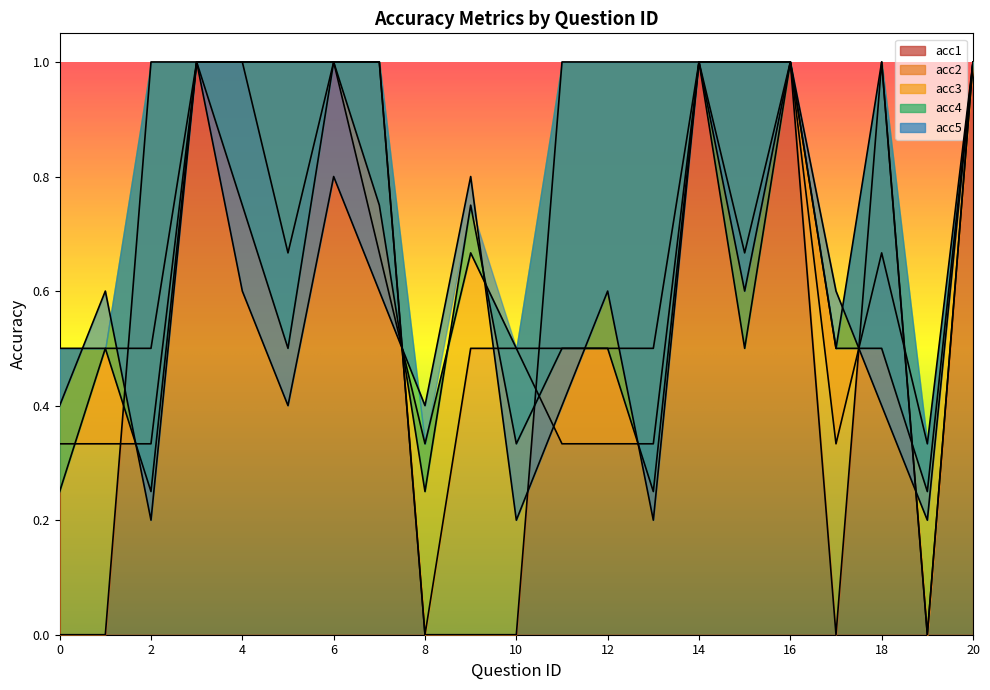

Rank the series at 6 from lowest to highest value.

acc5, acc1, acc2, acc3, acc4